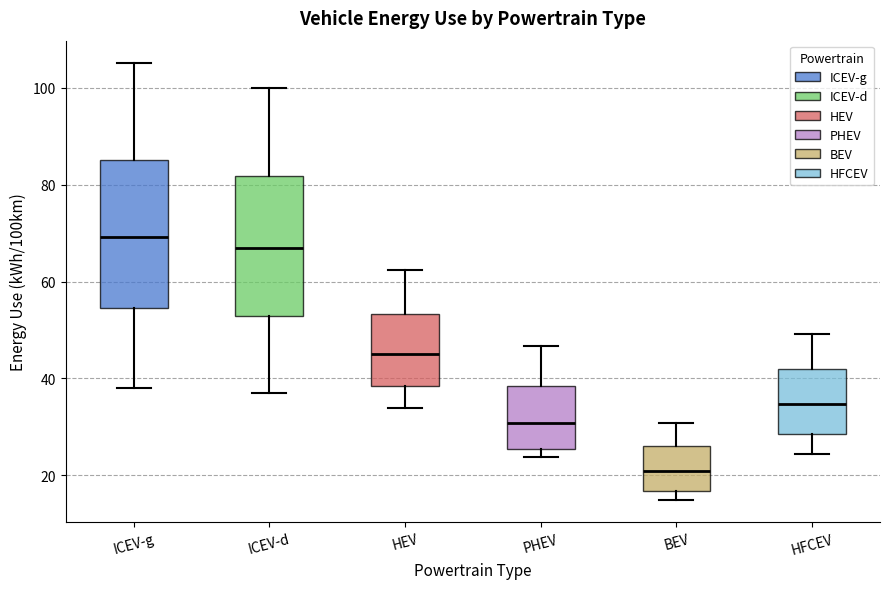

Reading left to right, transcribe this box plot: for each box, give where its median line is, the range the box spans, and where its two whiskers end, as read against the y-axis. The values are not printed on the chart, so give them approximately, as read against the axis.

ICEV-g: median 70, box 54 to 86, whiskers 38 to 106
ICEV-d: median 66, box 52 to 82, whiskers 38 to 100
HEV: median 46, box 38 to 54, whiskers 34 to 62
PHEV: median 30, box 26 to 38, whiskers 24 to 46
BEV: median 20, box 16 to 26, whiskers 14 to 30
HFCEV: median 34, box 28 to 42, whiskers 24 to 50